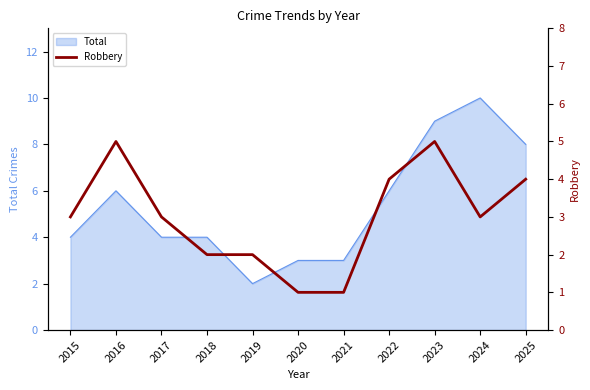

At which category does the chart reach its minimum across all series?

2020